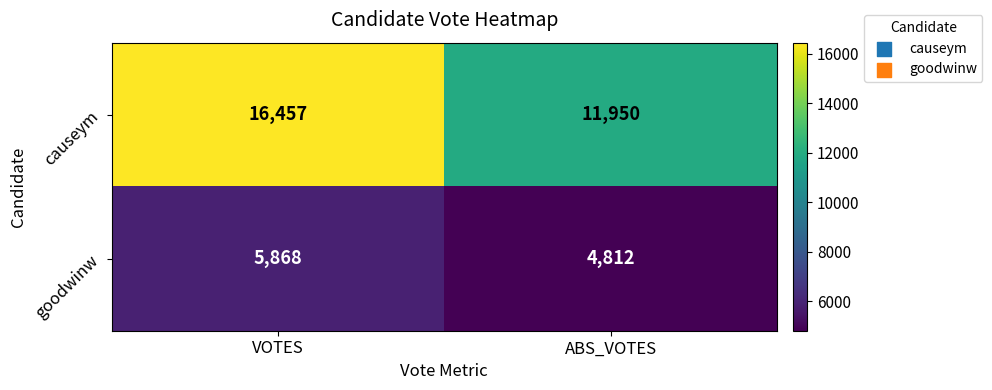

What is the total value across all series at VOTES?

22325